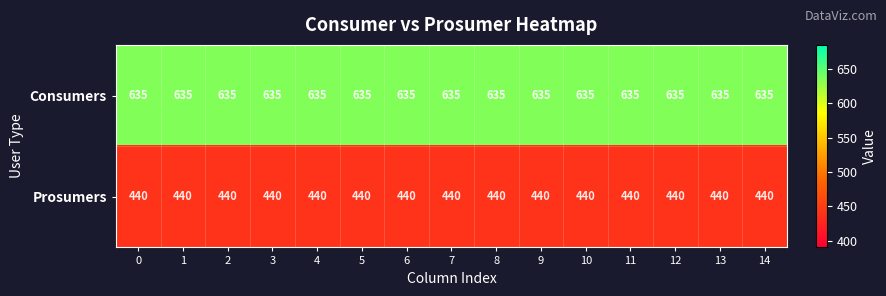

Is it true that Consumers equals 635 at 10?

True